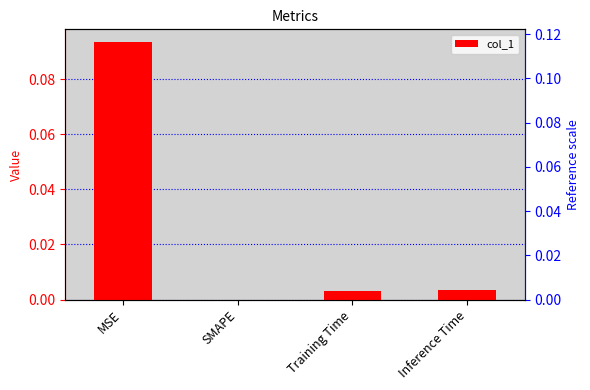

Is it true that the value at Training Time is 0.0?

False